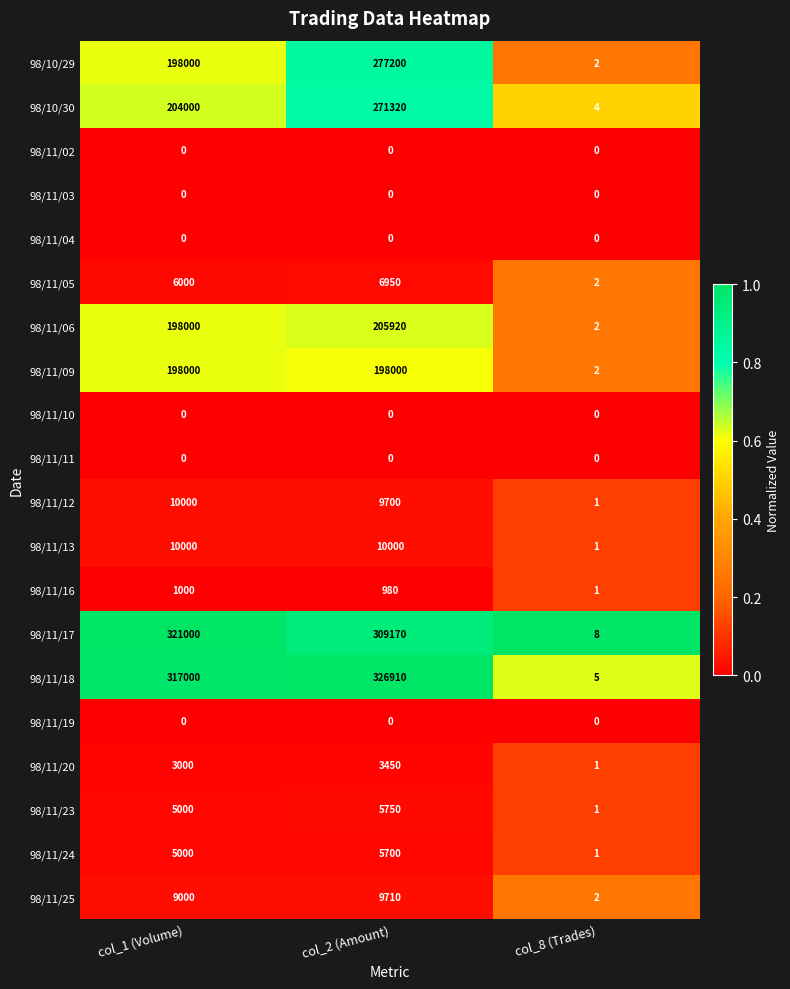

Which label corresponds to the largest value in the chart?

col_2 (Amount)